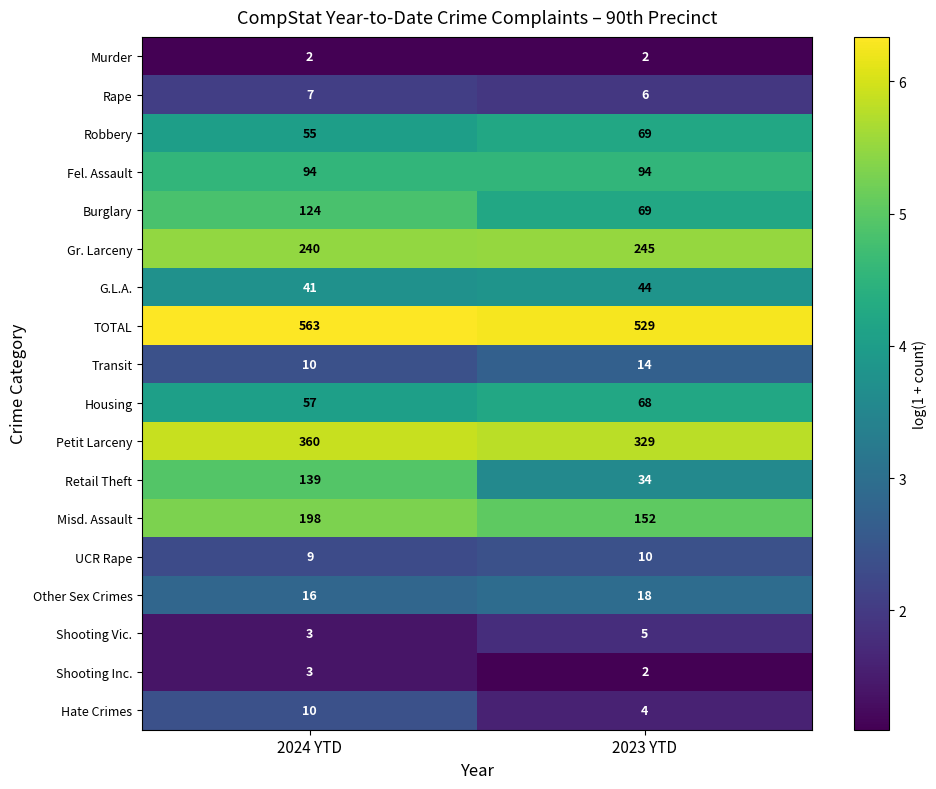

List the labels in order of Shooting Vic. value, smallest first.

2024 YTD, 2023 YTD